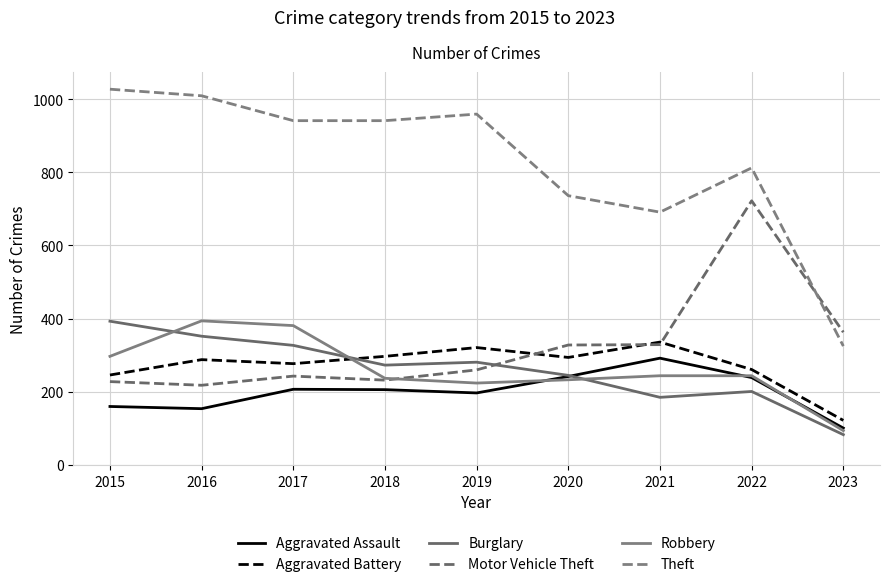

How many lines are shown in the chart?

6